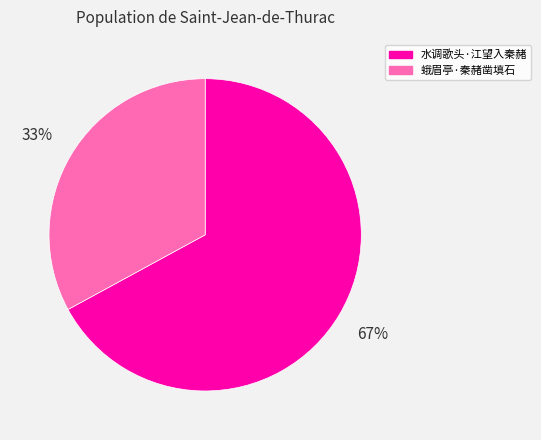

Do 蛾眉亭·秦赭凿填石 and 水调歌头·江望入秦赭 together represent more than half of the pie?

Yes